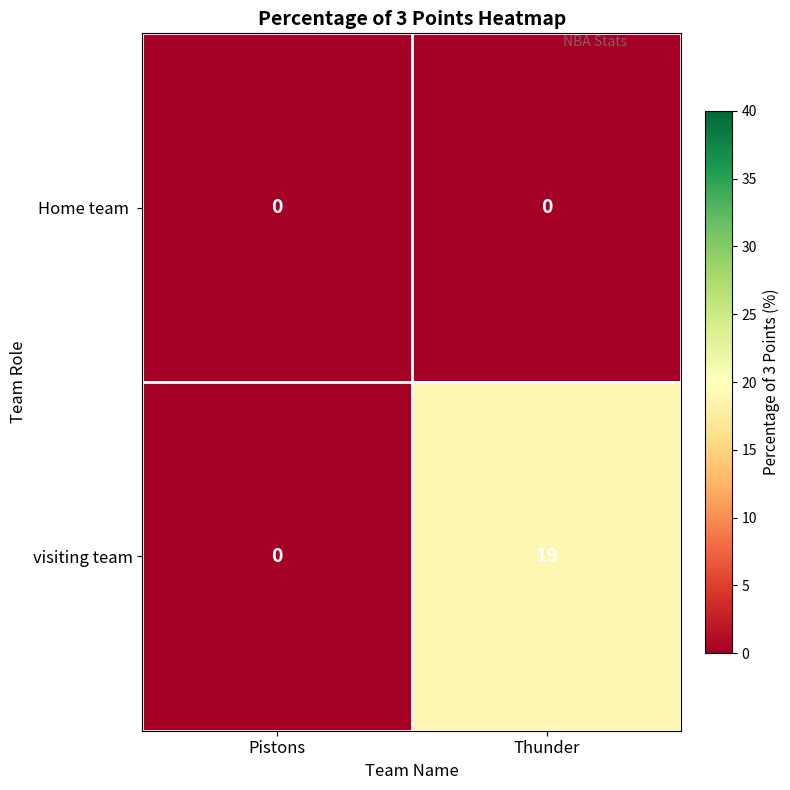

What is the greatest value displayed?

19